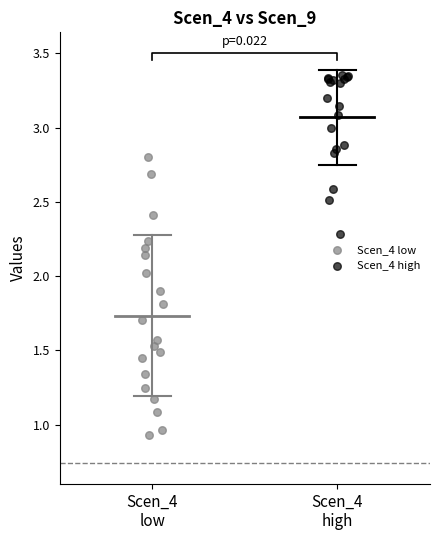

Which series contains the lowest Y value?

Scen_4 low